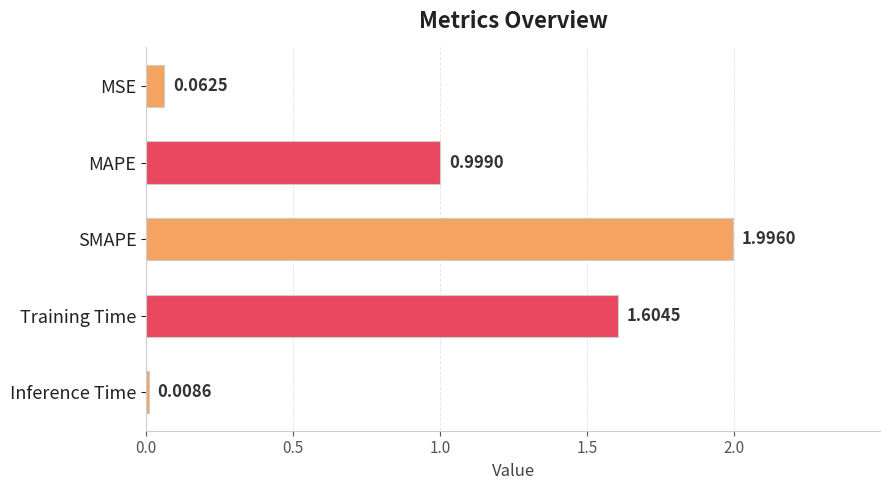

Between Inference Time and MAPE, which is larger?

MAPE